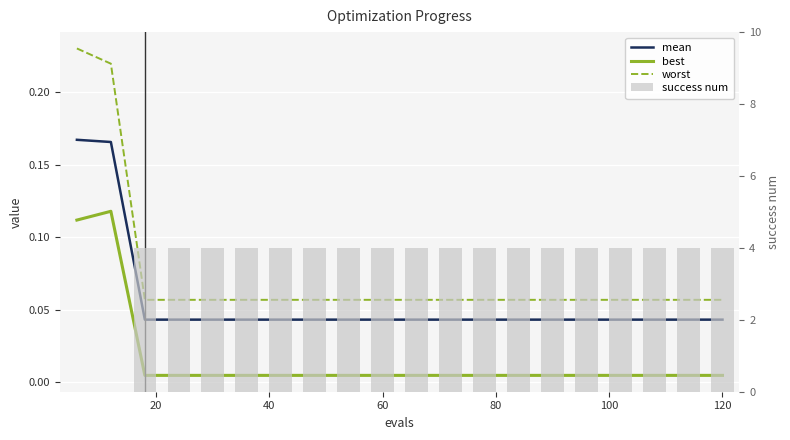

Count the worst values in the range 0 to 1.

20